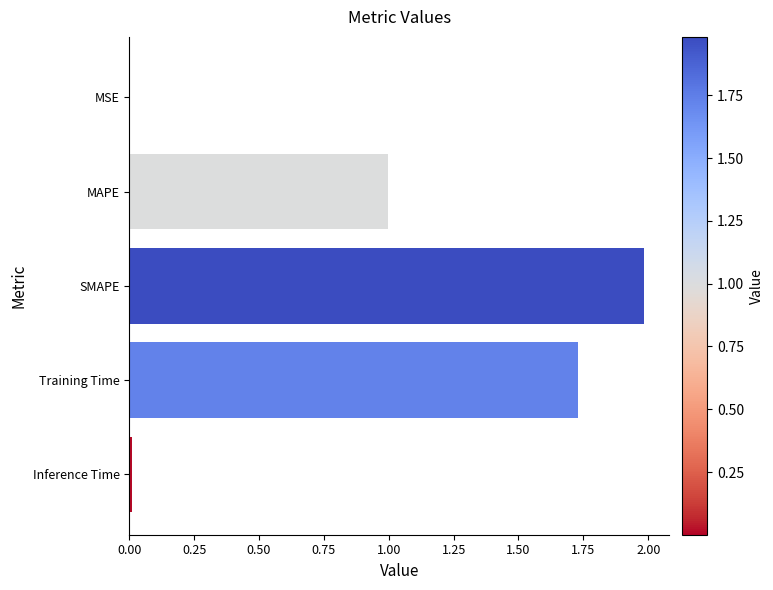

What is the sum of all values?

4.7